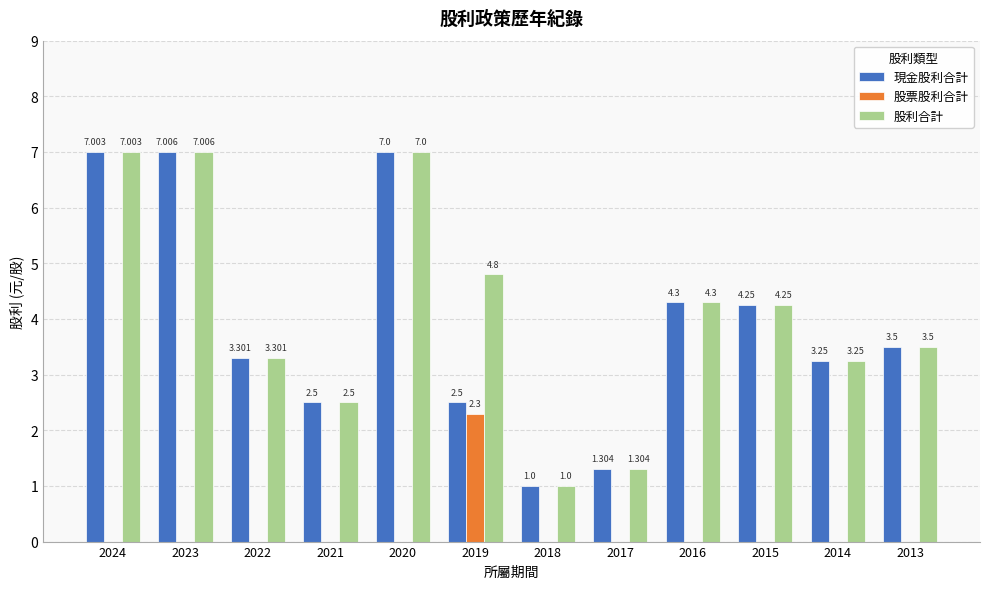

Is the value of 股利合計 at 2013 greater than the value of 股票股利合計 at 2017?

Yes